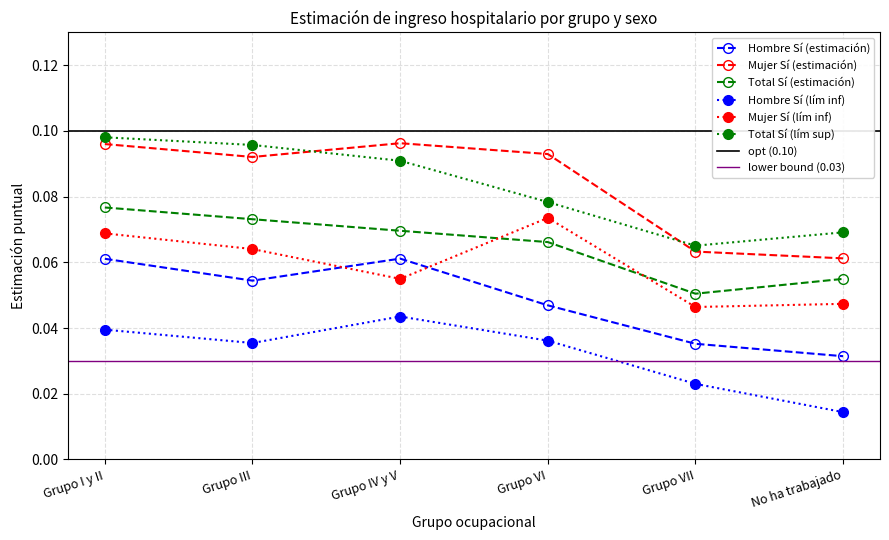

Is the value of Mujer Sí (estimación) at No ha trabajado greater than the value of Hombre Sí (estimación) at Grupo VII?

Yes